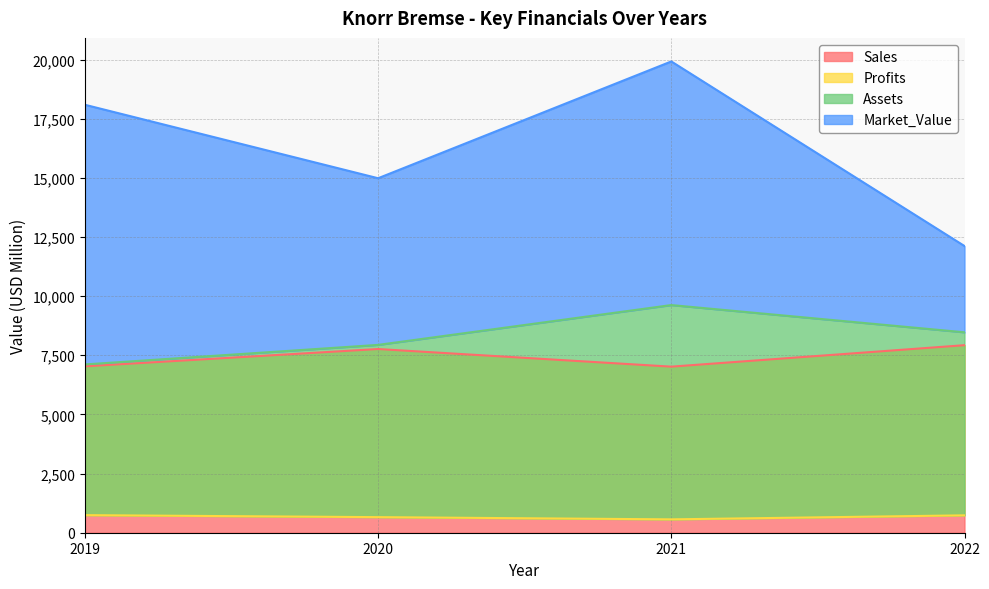

True or false: Market_Value and Profits cross at least once.

False